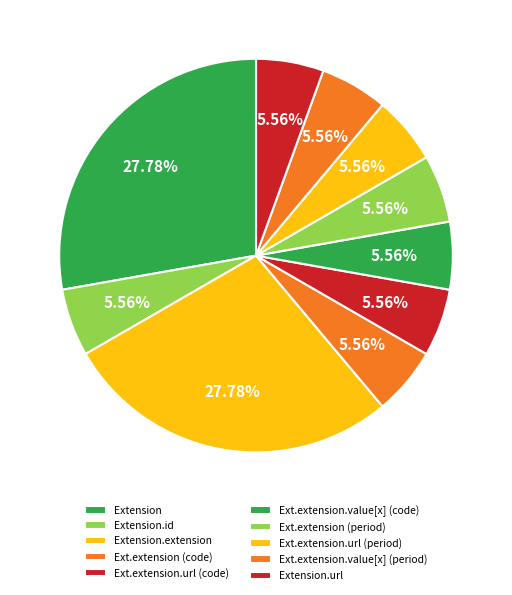

How many slices are in this pie chart?

10